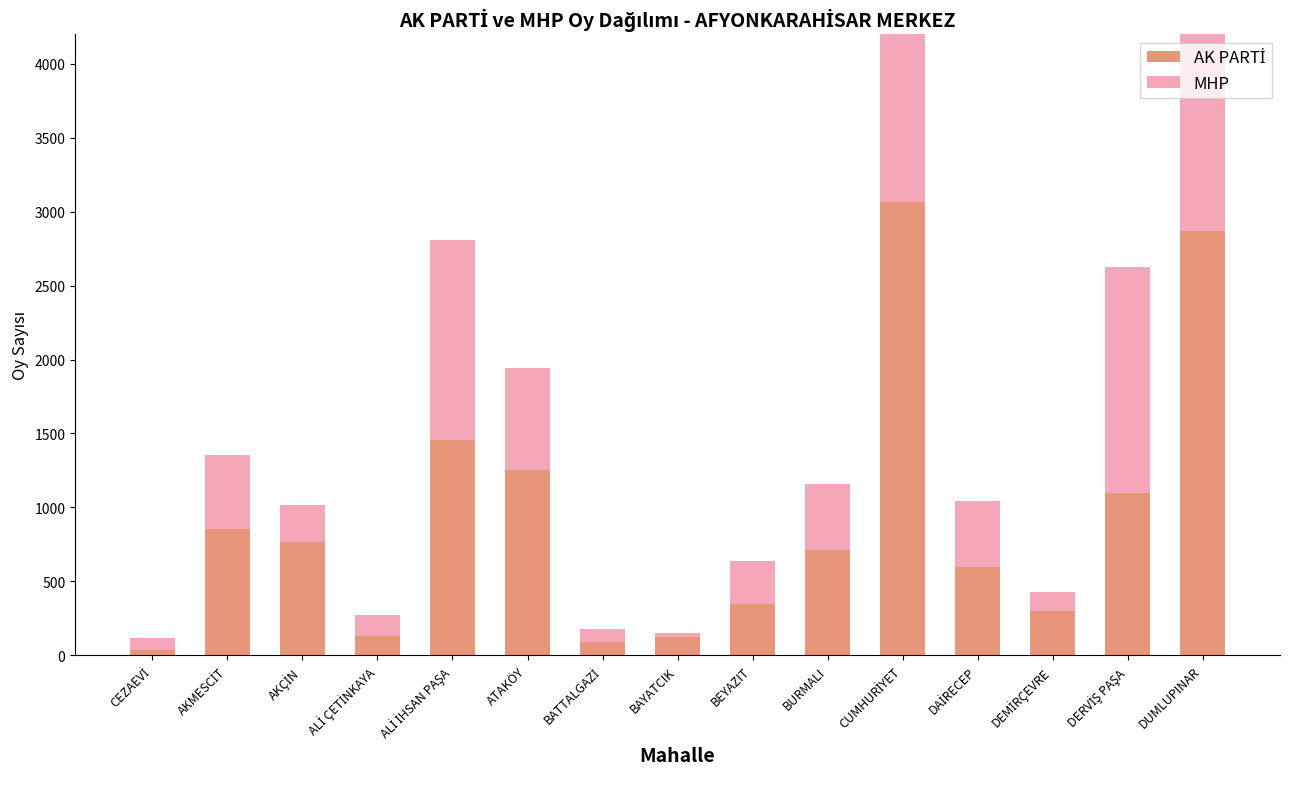

Which has a higher value, DERVİŞ PAŞA or CEZAEVİ?

DERVİŞ PAŞA